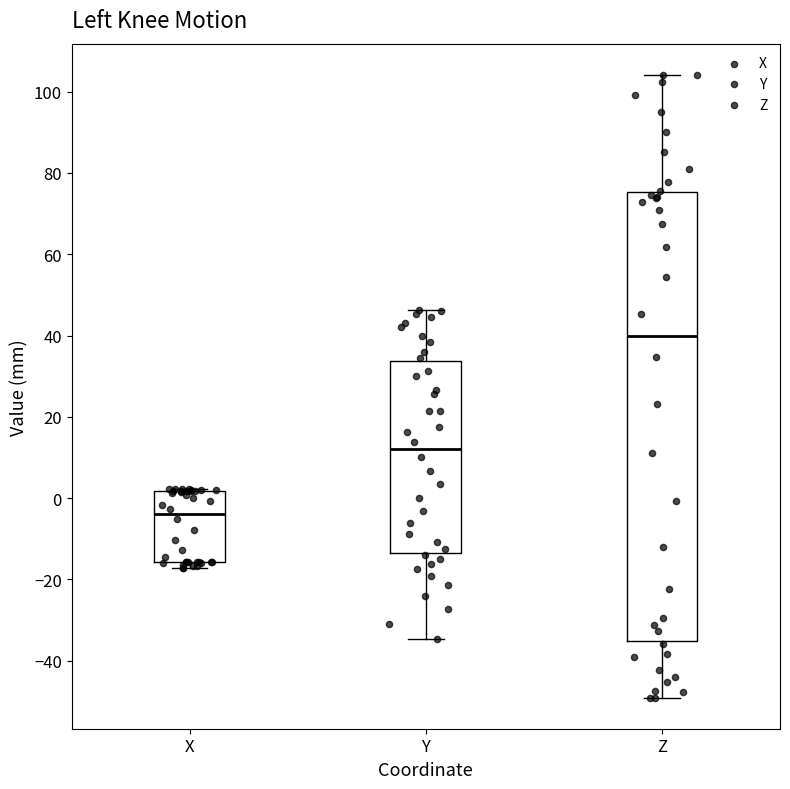

Reading left to right, transcribe this box plot: for each box, give where its median line is, the range the box spans, and where its two whiskers end, as read against the y-axis. The values are not printed on the chart, so give them approximately, as read against the axis.

X: median -4, box -16 to 2, whiskers -18 to 2
Y: median 12, box -14 to 34, whiskers -34 to 46
Z: median 40, box -36 to 76, whiskers -50 to 104